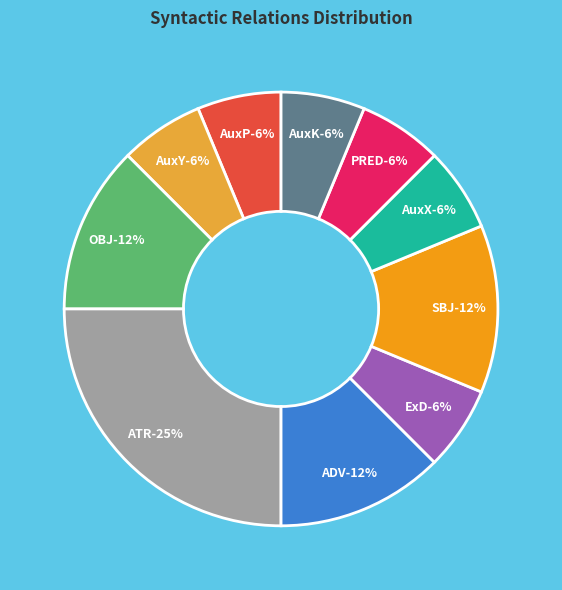

Is it true that SBJ is 5% of the pie?

False